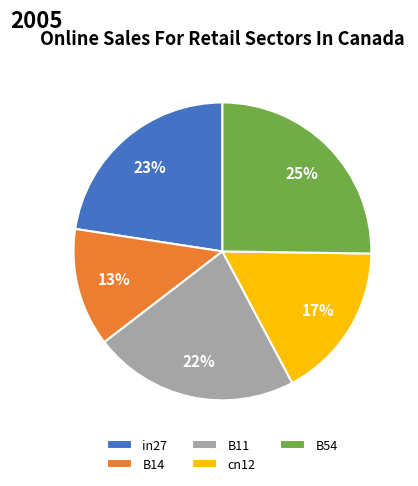

Combined, do B54 and cn12 account for over 50%?

No